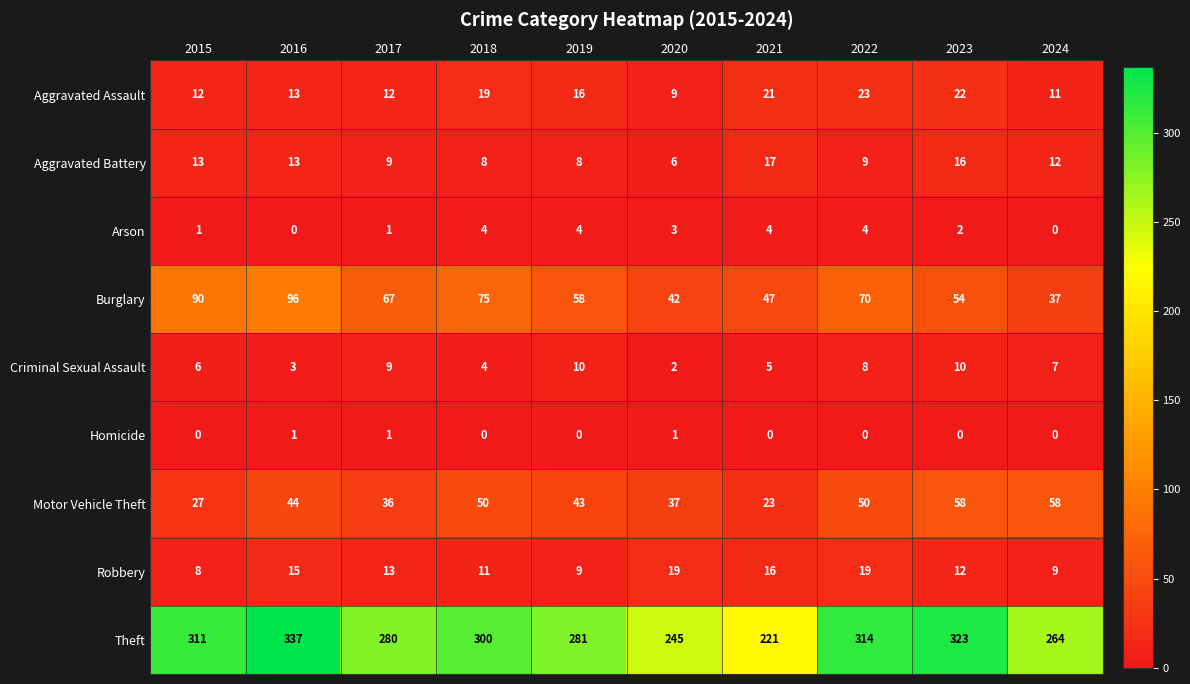

How many data points does each series have?

10